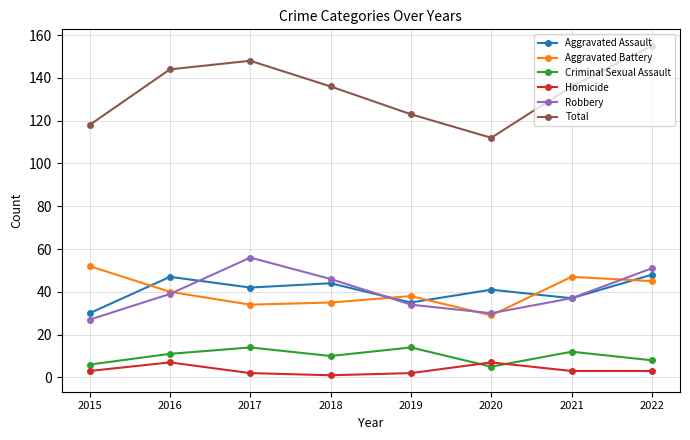

The Homicide series shows 2 at 2017. True or false?

True